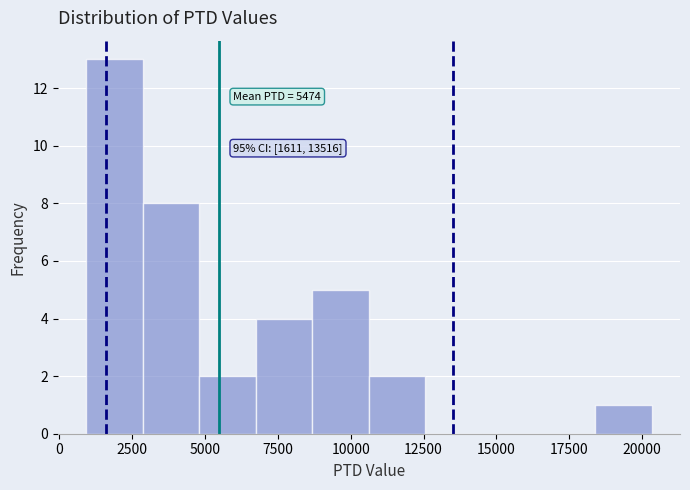

Around what value on the x-axis is the tallest bar? Give the approximate position of its centre, as read against the axis.

2000